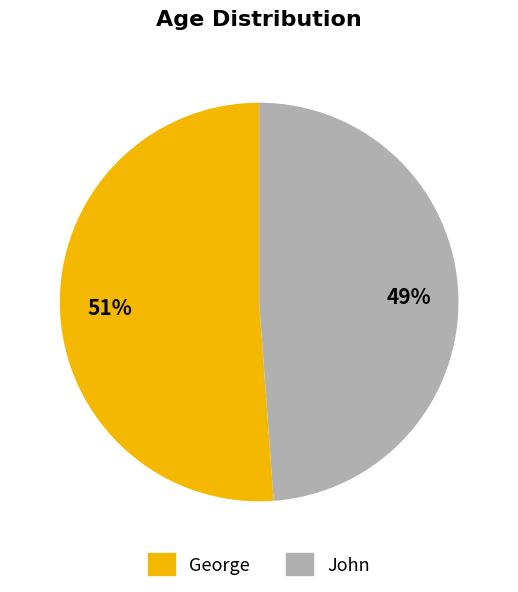

Is it true that George is 51% of the pie?

True